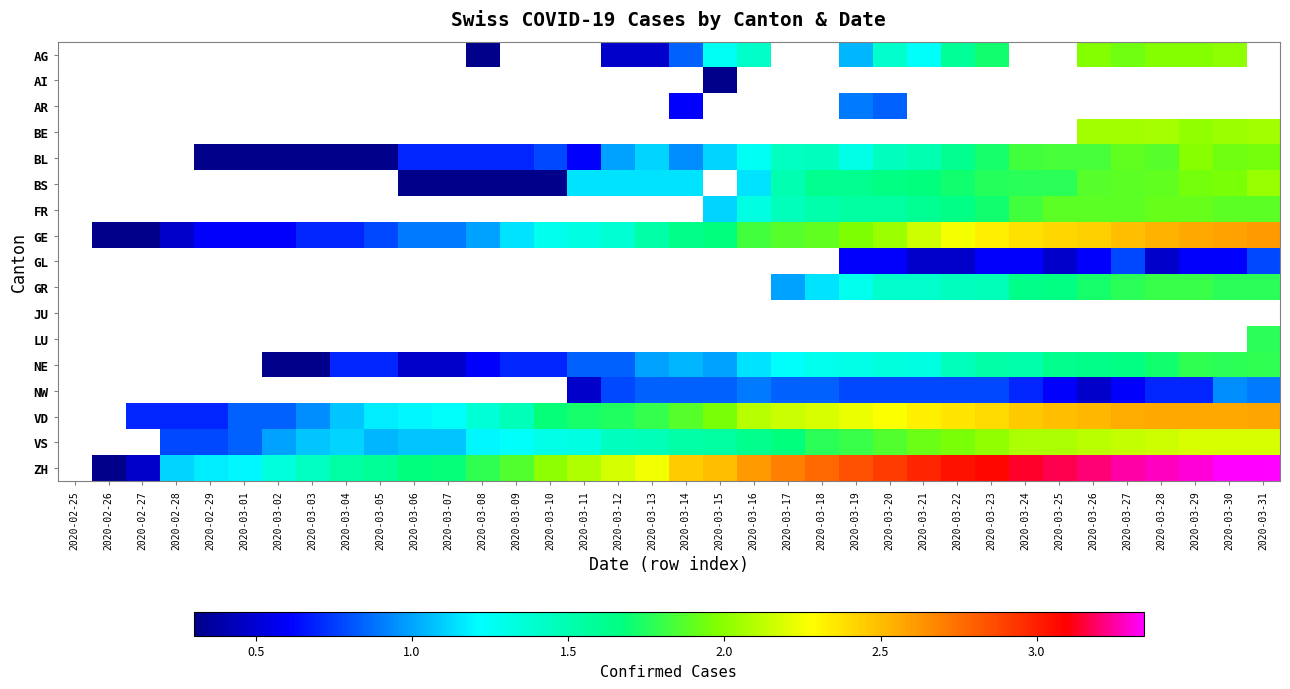

How many positive values does the ZH series have?

35